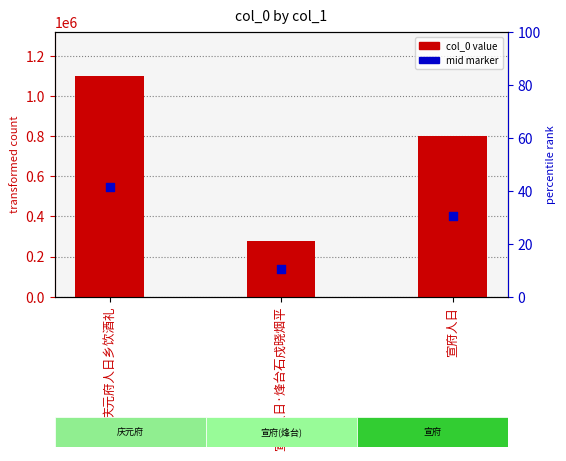

Which series has the widest spread of Y values?

col_0 value